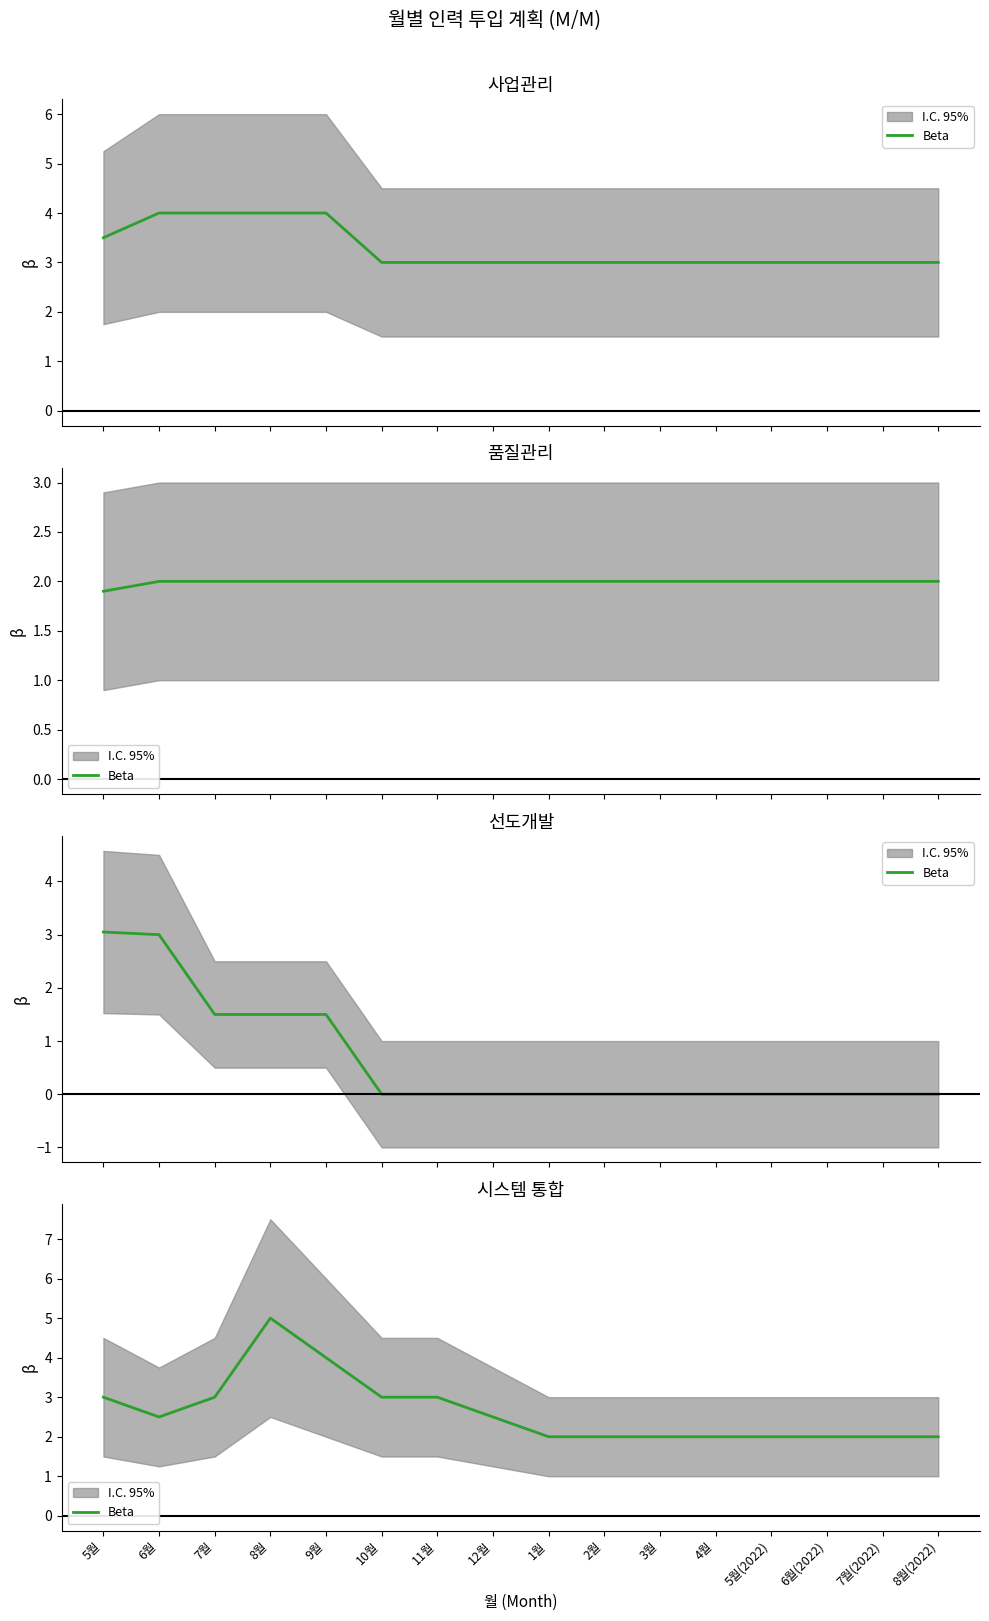

What is the label of the 3rd point from the right?

6월(2022)